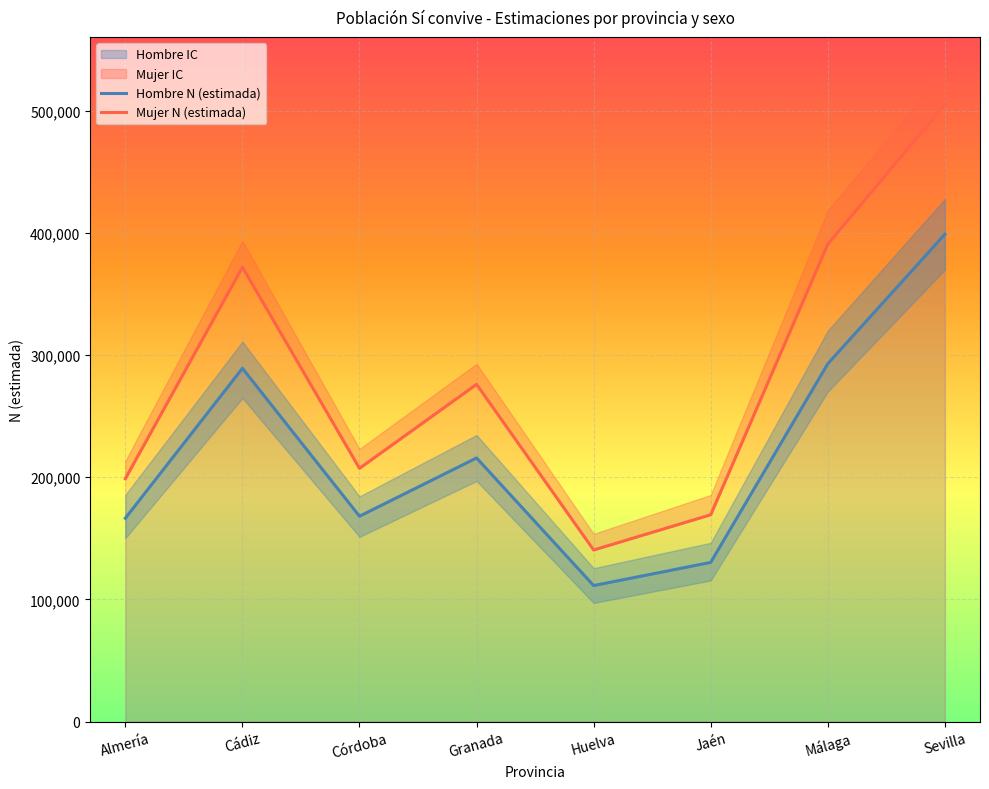

True or false: Mujer N (estimada) and Hombre N (estimada) intersect in this chart.

False